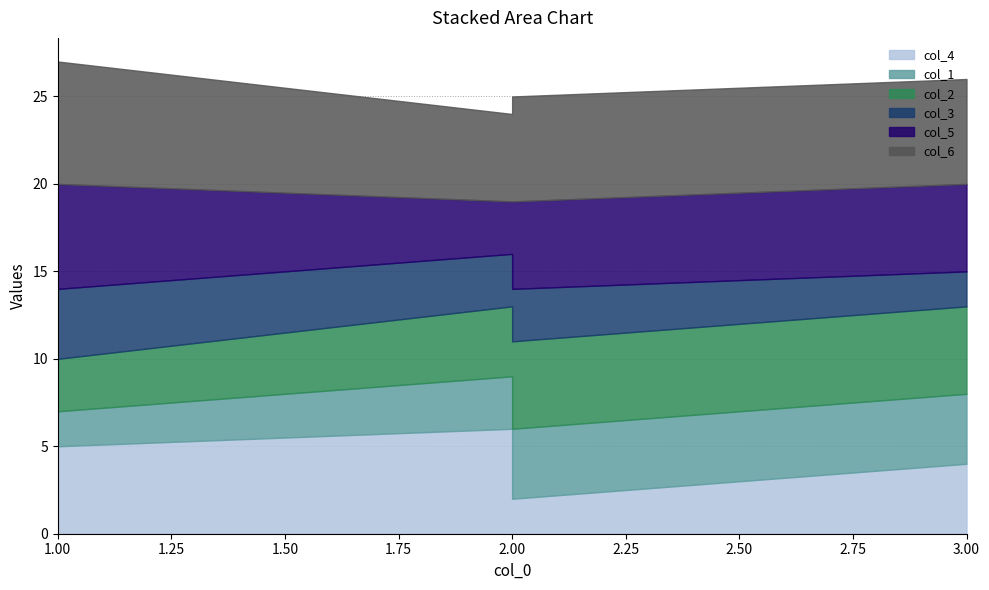

The value of col_2 at 2 is 2. True or false?

False